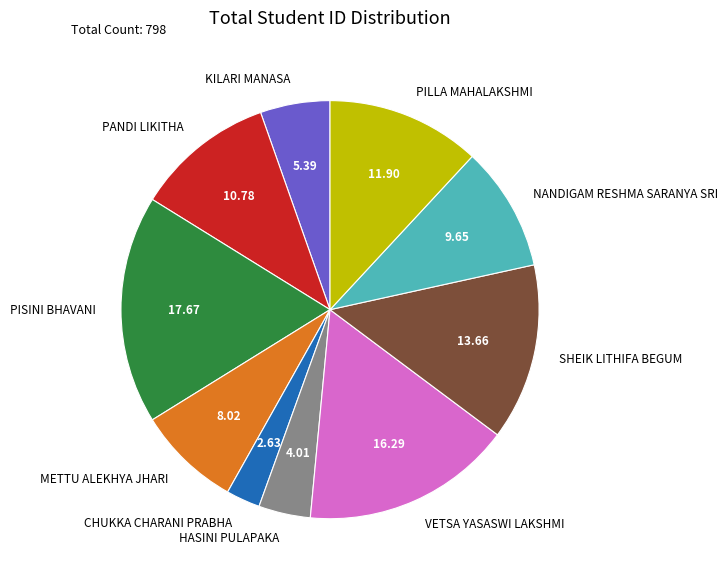

Which has a higher value, KILARI MANASA or VETSA YASASWI LAKSHMI?

VETSA YASASWI LAKSHMI